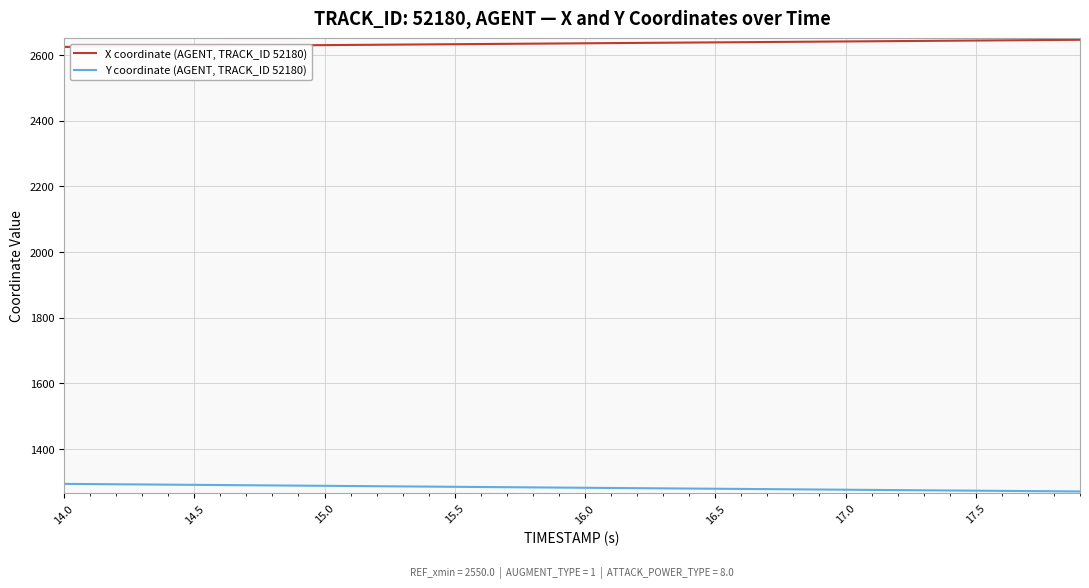

What is the average value of the Y coordinate (AGENT, TRACK_ID 52180) series?

1282.0